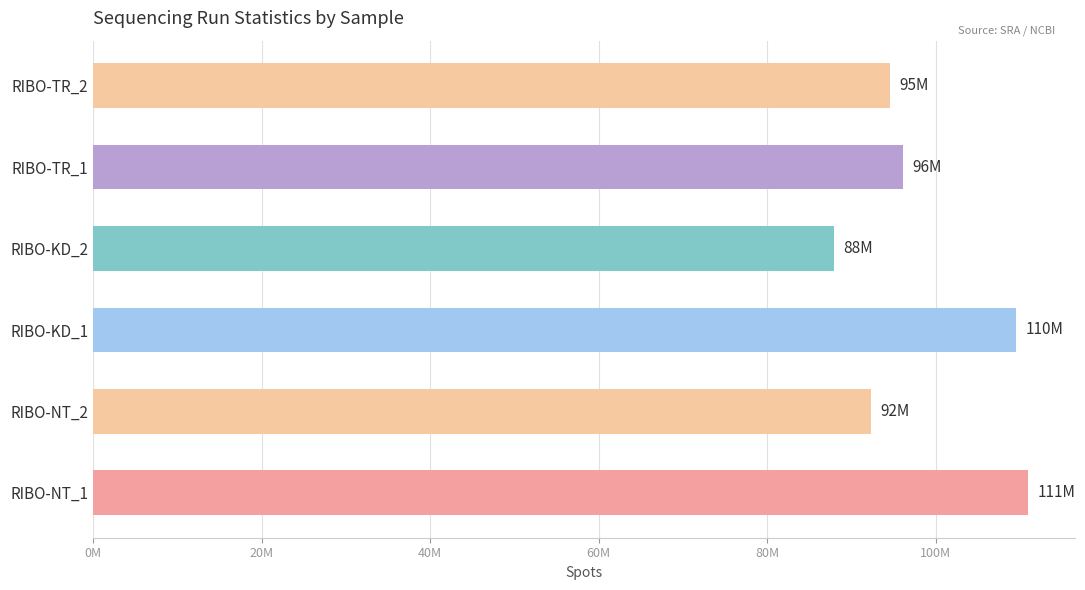

At which category does the chart reach its peak across all series?

RIBO-NT_1